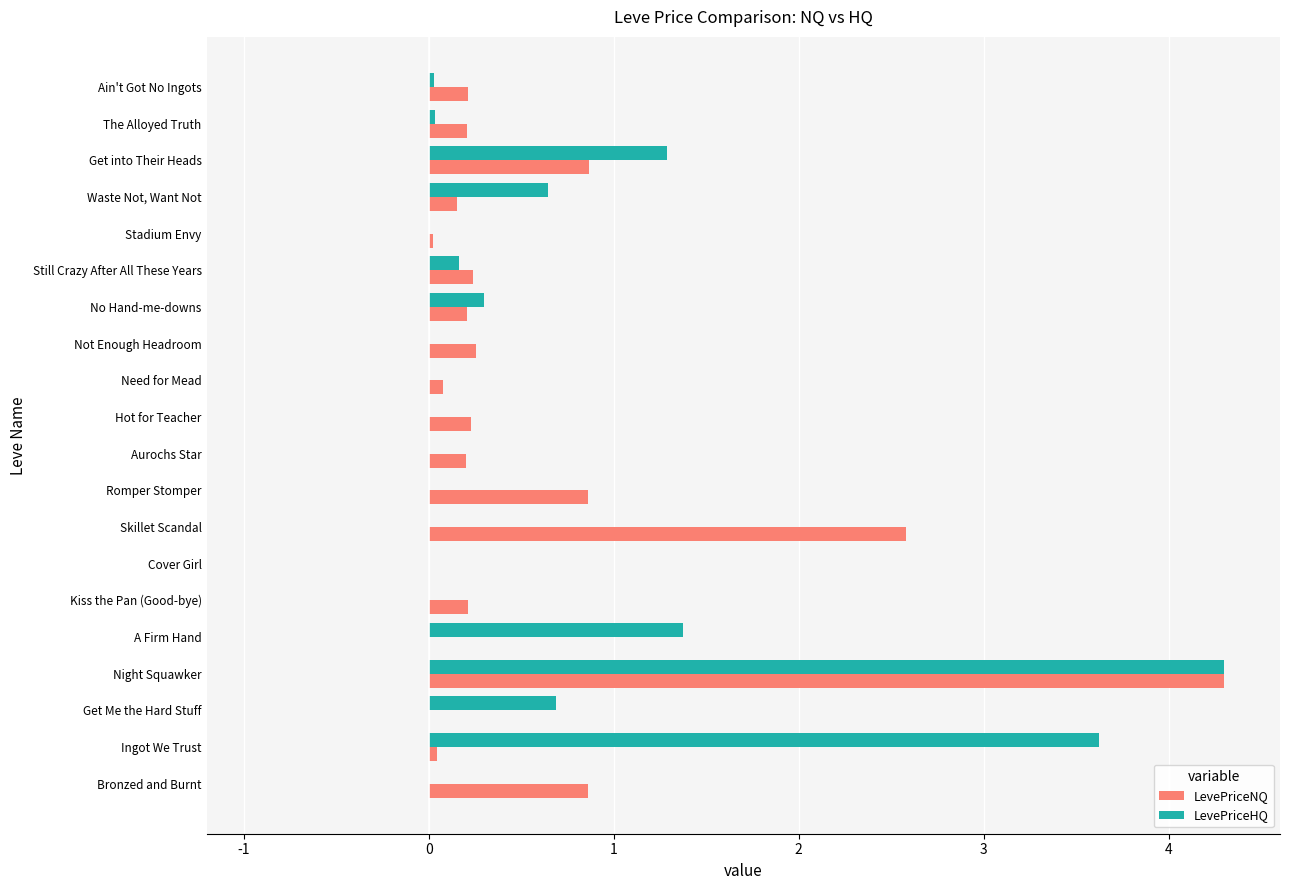

At which category is the sum across all series the highest?

Night Squawker